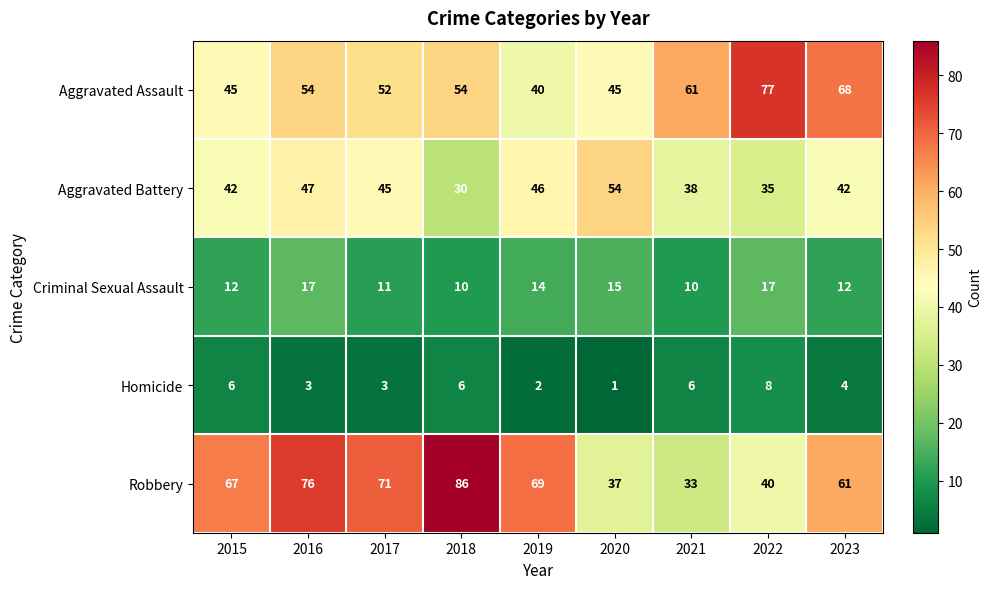

What is the approximate value of Criminal Sexual Assault at 2020?

15